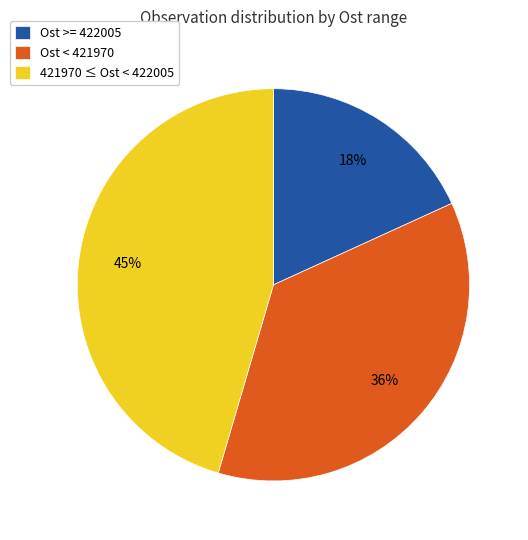

To the nearest percent, what is the average slice percentage?

33%